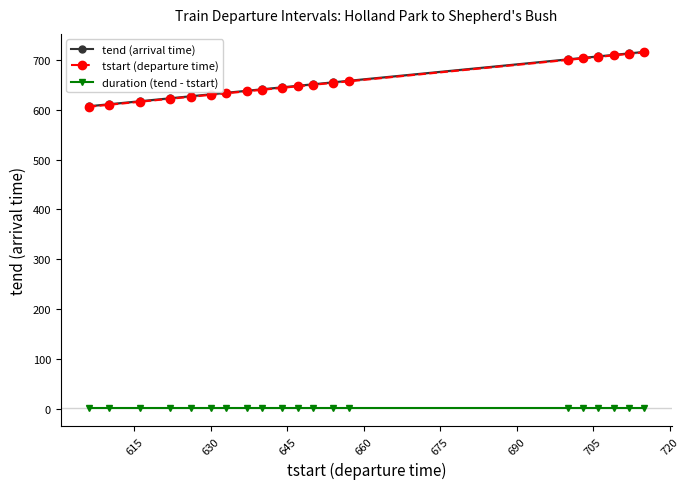

How many values in the tend (arrival time) series exceed 648?

9